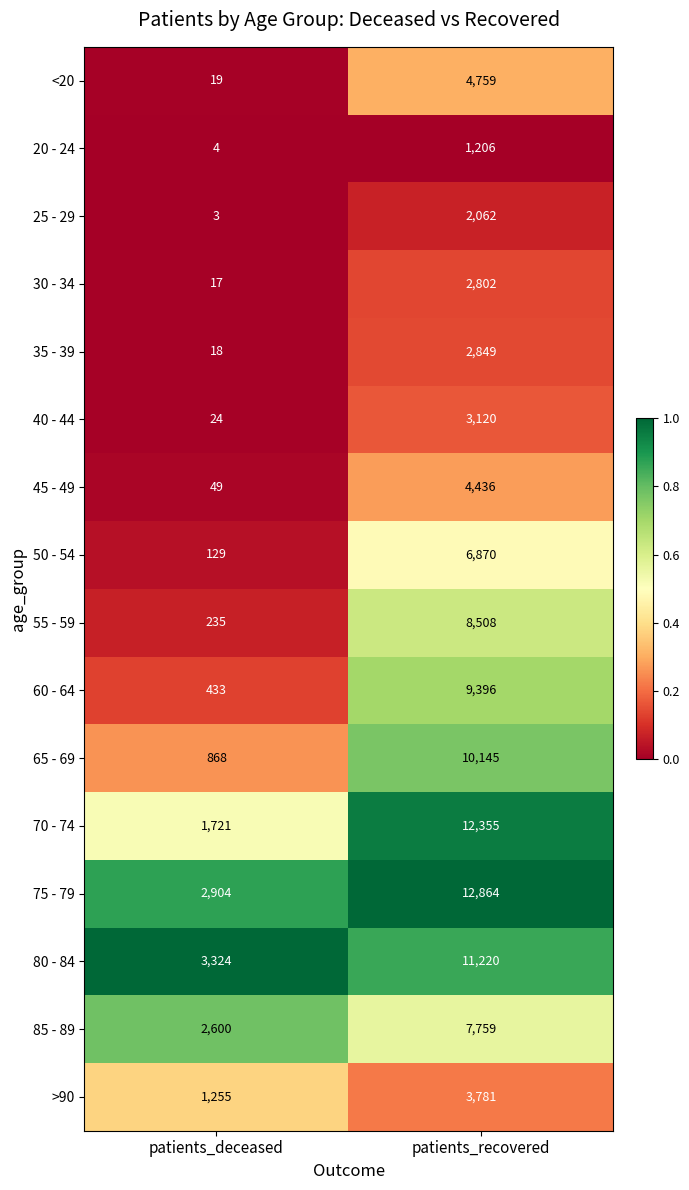

Between patients_deceased and patients_recovered, which series saw the biggest shift?

70 - 74